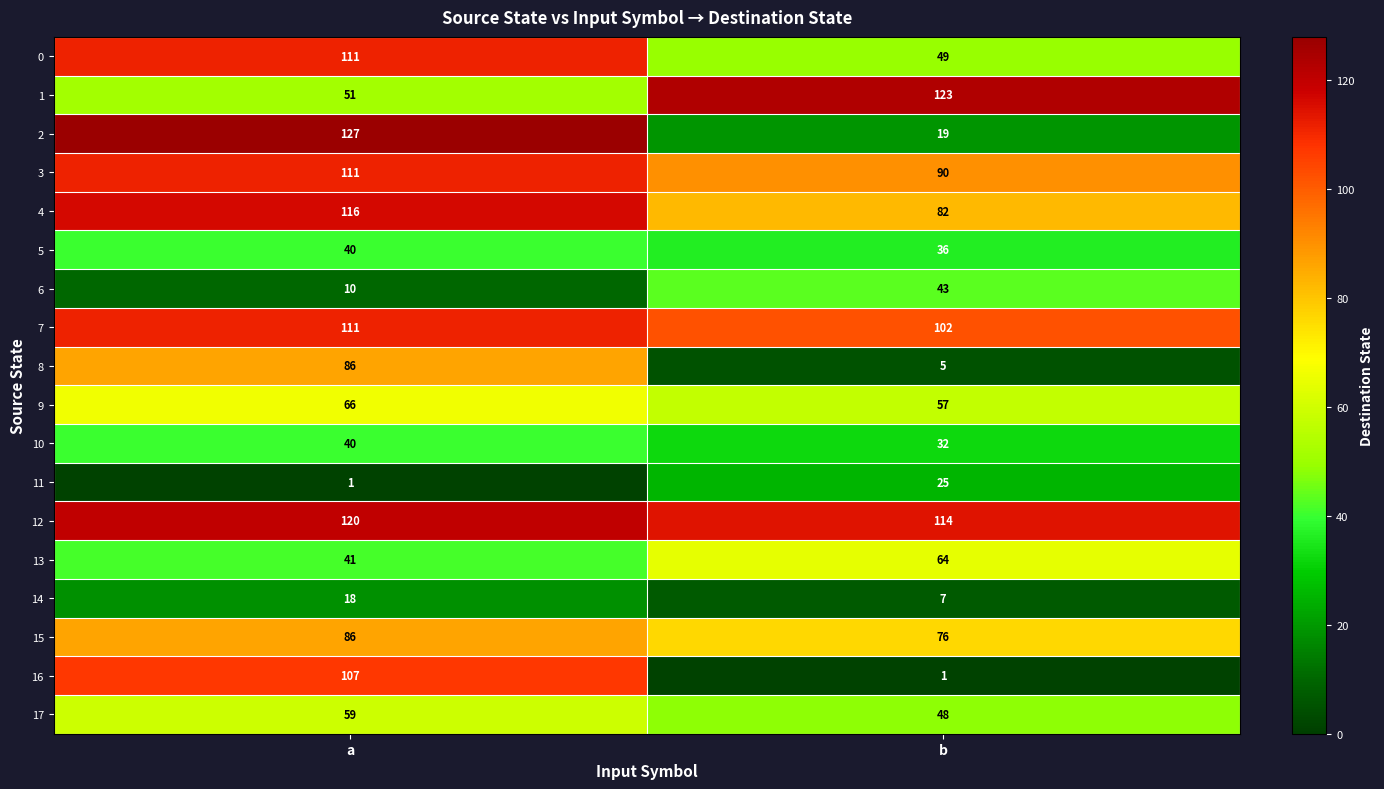

The 13 series shows 41 at a. True or false?

True